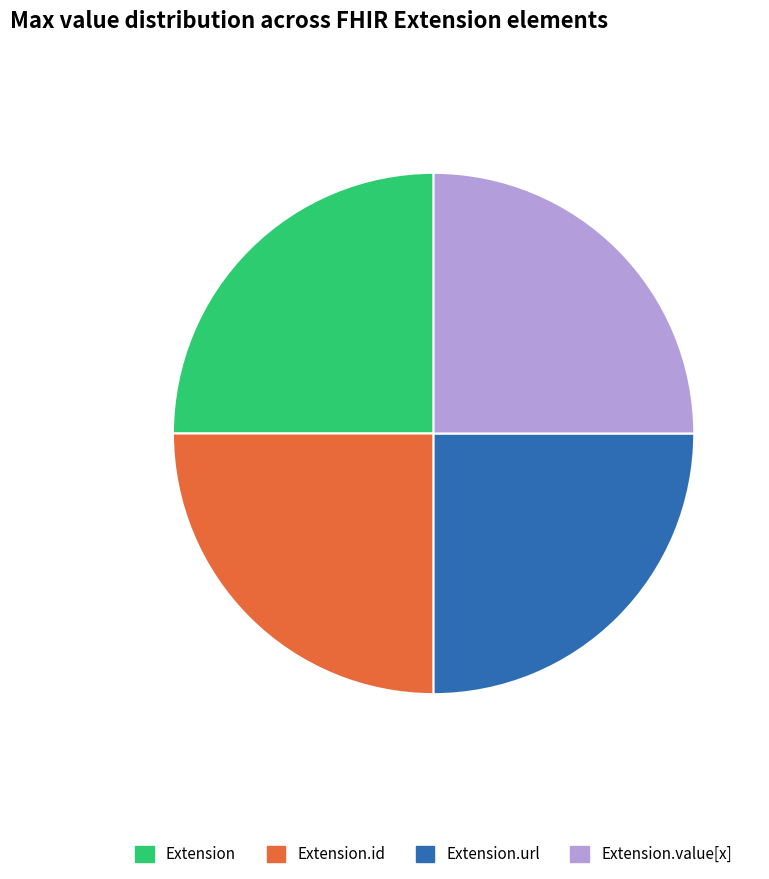

Approximately how many times larger is the value at Extension.value[x] compared to Extension?

1.0